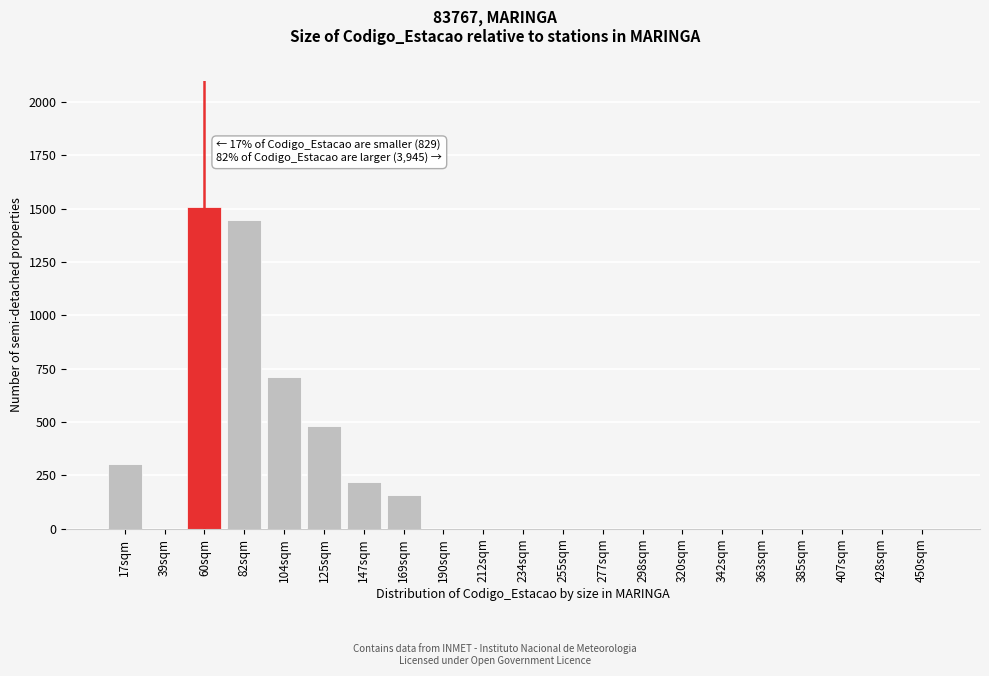

Reading right to left, transcribe all the data shown in this chart.

450sqm=0	428sqm=0	407sqm=0	385sqm=0	363sqm=0	342sqm=0	320sqm=0	298sqm=0	277sqm=0	255sqm=0	234sqm=0	212sqm=0	190sqm=0	169sqm=160	147sqm=220	125sqm=480	104sqm=710	82sqm=1445	60sqm=1510	39sqm=0	17sqm=305